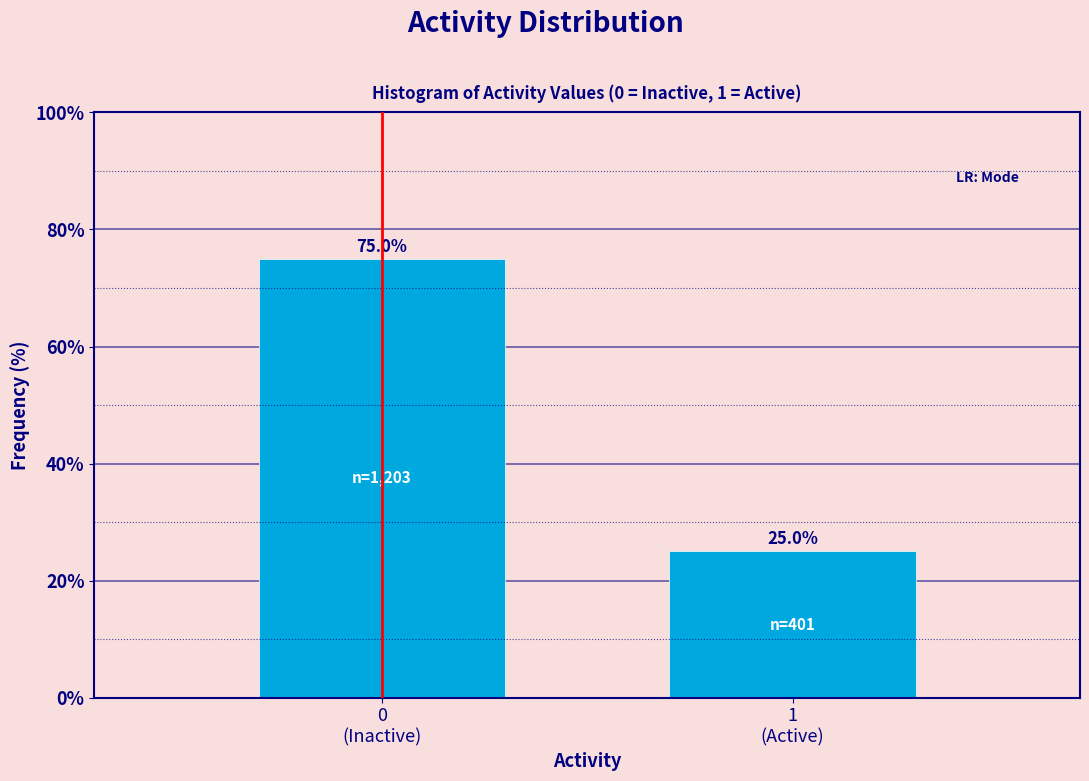

Reading left to right, what are all the values shown in this chart?

75	25